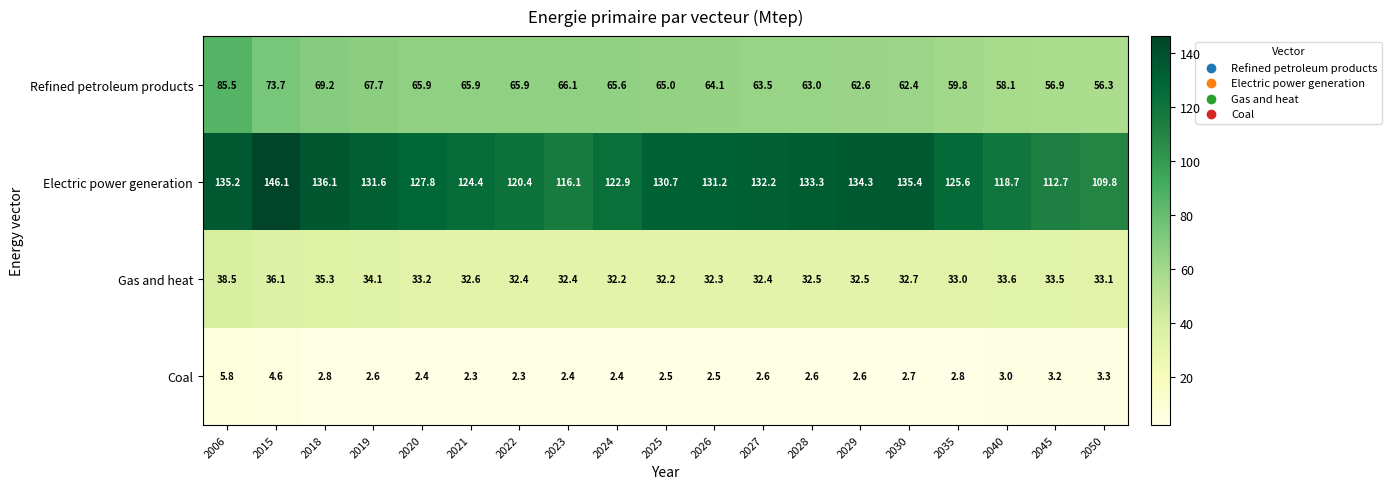

Is it true that Gas and heat equals 33.2 at 2020?

True